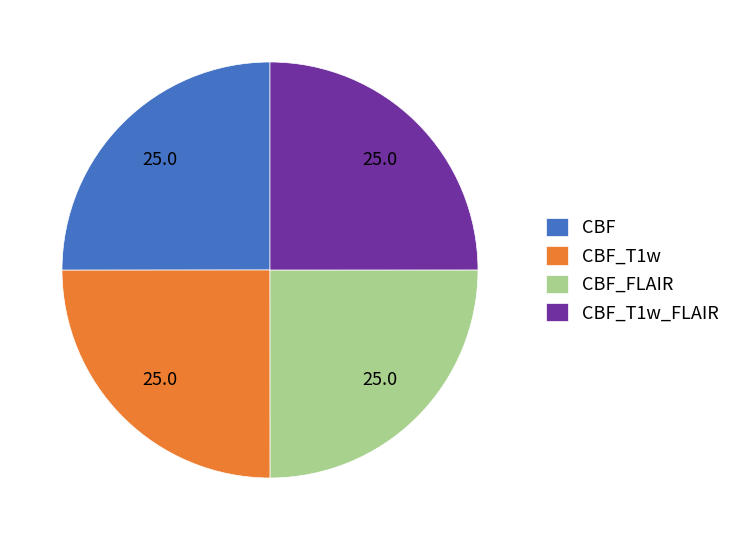

Approximately how many times larger is the value at CBF_T1w_FLAIR compared to CBF_FLAIR?

1.0